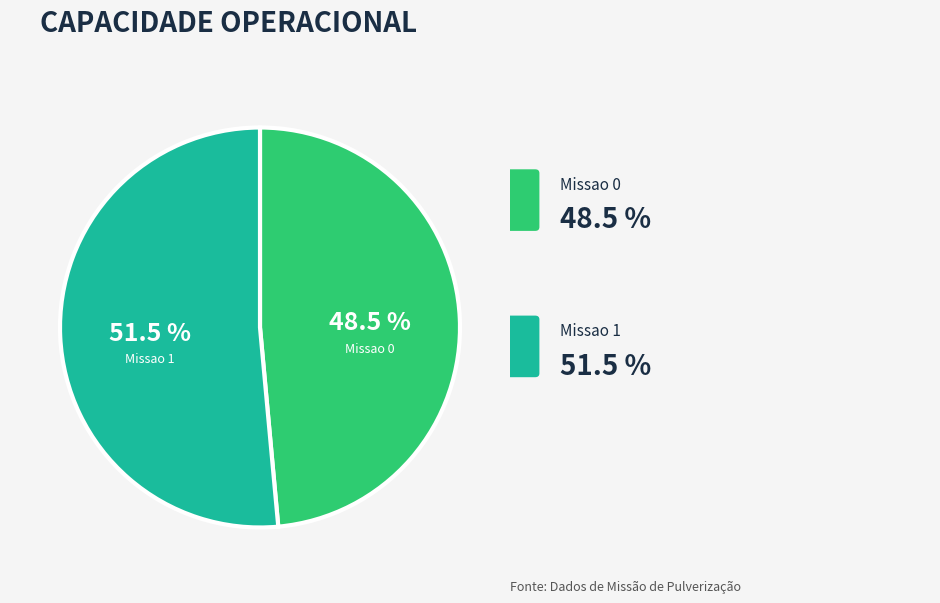

To the nearest percent, what is the average slice percentage?

50%